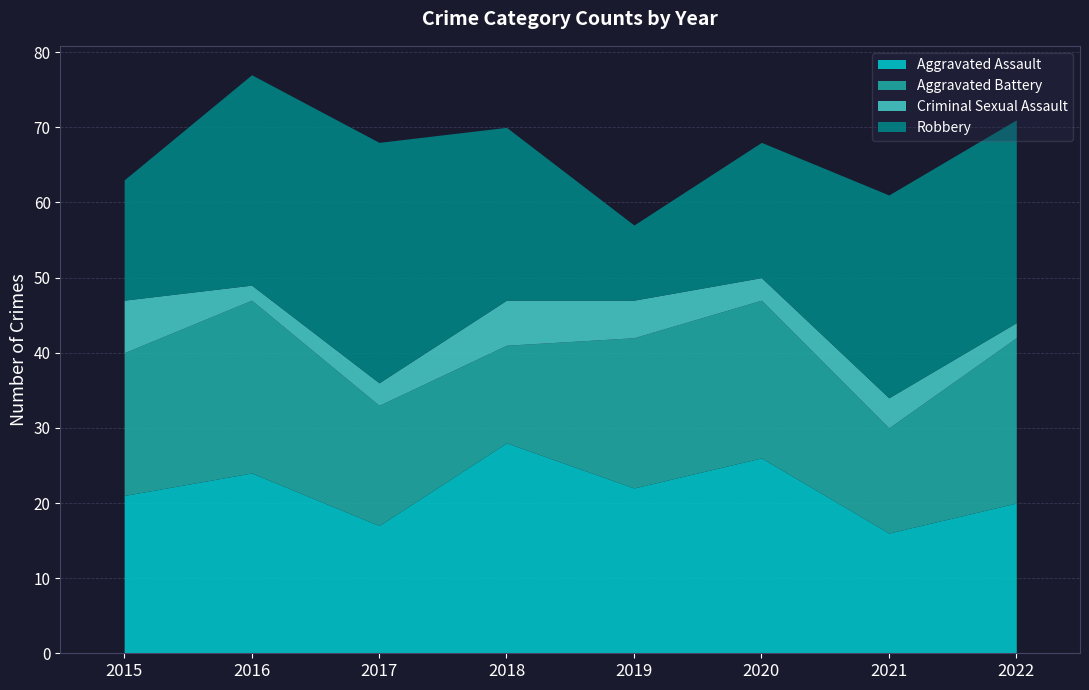

What is the difference between the maximum and minimum values in the Criminal Sexual Assault series?

5